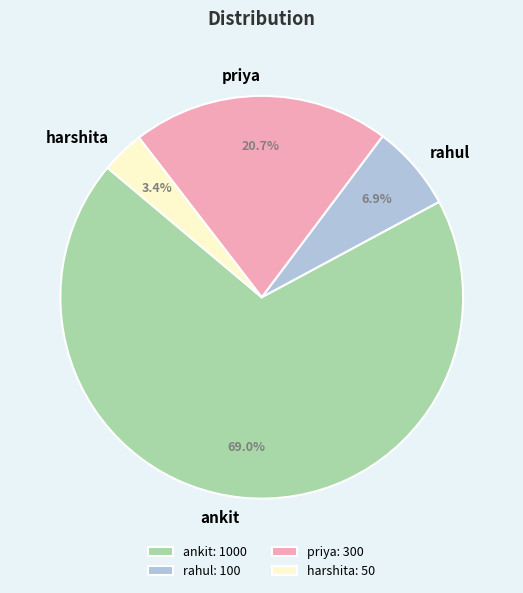

To the nearest percent, what percentage of the pie is harshita?

3%